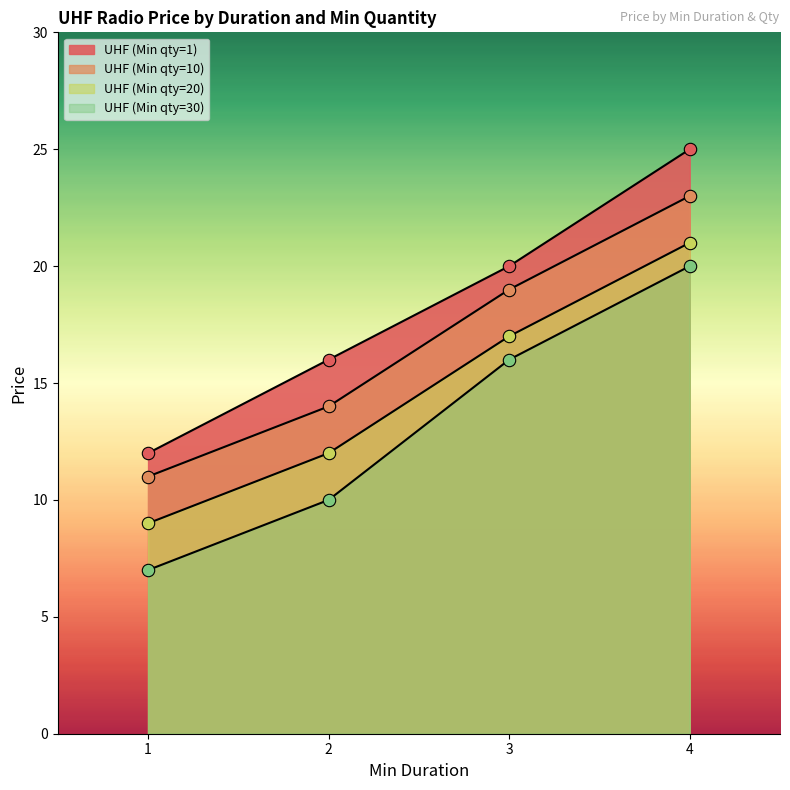

At which category is the sum across all series the highest?

4